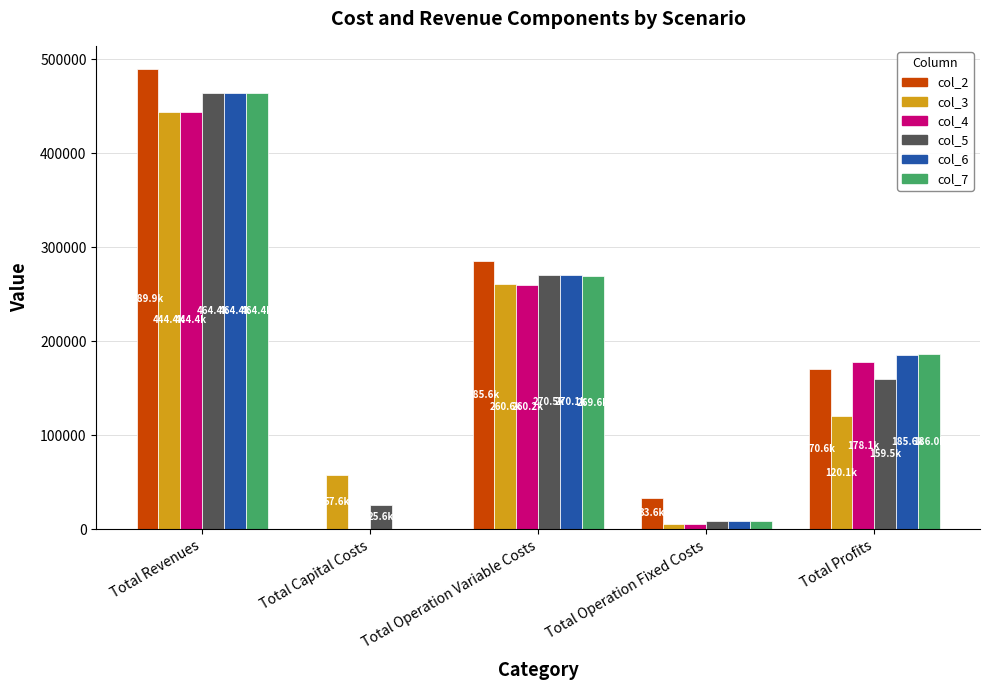

Where is col_7 nearest to the value 232203?

Total Operation Variable Costs